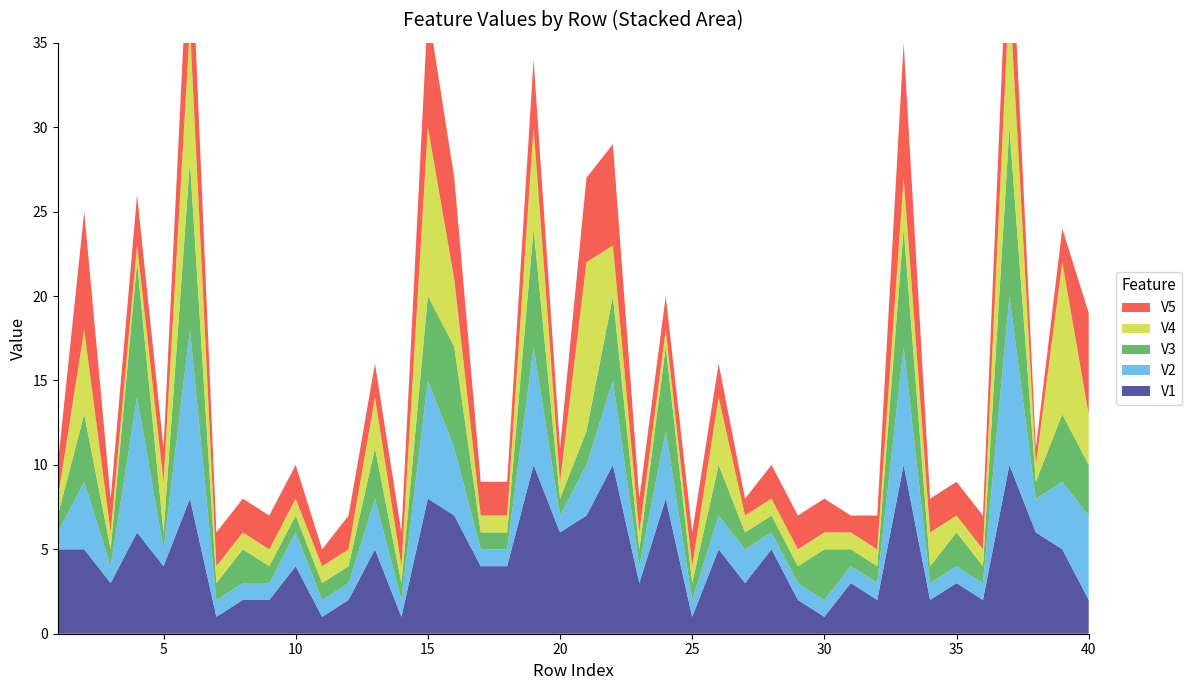

Reading left to right, transcribe all the data shown in this chart.

V1: 5	5	3	6	4	8	1	2	2	4	1	2	5	1	8	7	4	4	10	6	7	10	3	8	1	5	3	5	2	1	3	2	10	2	3	2	10	6	5	2
V2: 1	4	1	8	1	10	1	1	1	2	1	1	3	1	7	4	1	1	7	1	3	5	1	4	1	2	2	1	1	1	1	1	7	1	1	1	10	2	4	5
V3: 1	4	1	8	1	10	1	2	1	1	1	1	3	1	5	6	1	1	7	1	2	5	1	5	1	3	1	1	1	3	1	1	7	1	2	1	10	1	4	3
V4: 1	5	1	1	3	8	1	1	1	1	1	1	3	1	10	4	1	1	6	1	10	3	1	1	1	4	1	1	1	1	1	1	3	2	1	1	8	1	9	3
V5: 2	7	2	3	2	7	2	2	2	2	1	2	2	2	7	6	2	2	4	2	5	6	2	2	2	2	1	2	2	2	1	2	8	2	2	2	6	1	2	6